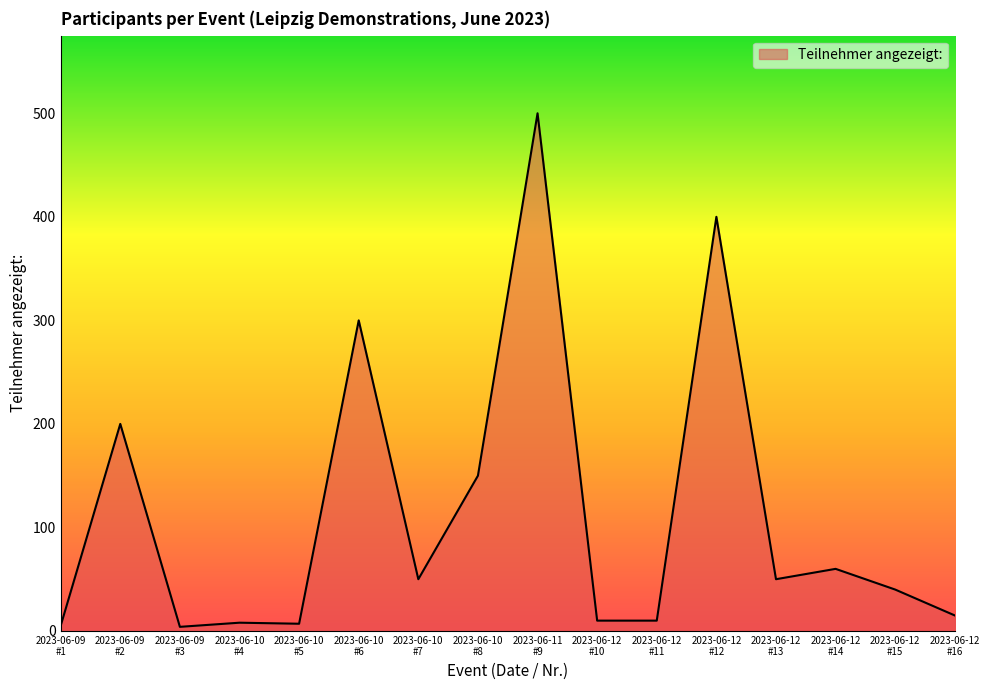

Which label corresponds to the largest value in the chart?

2023-06-11
#9